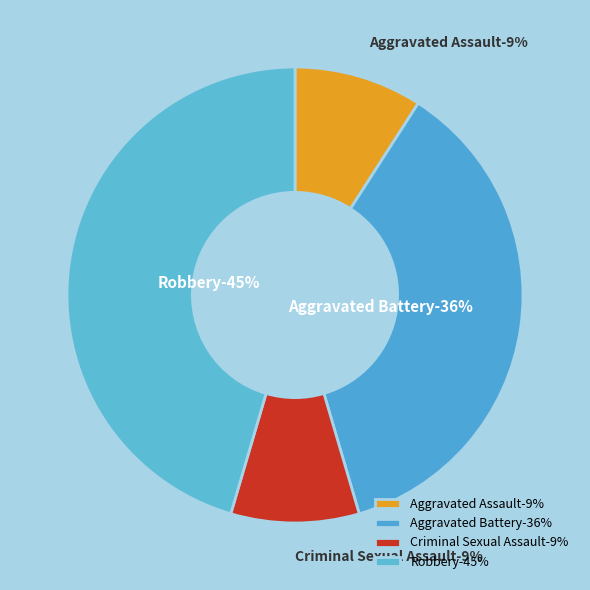

Is it true that Aggravated Assault is 21% of the pie?

False